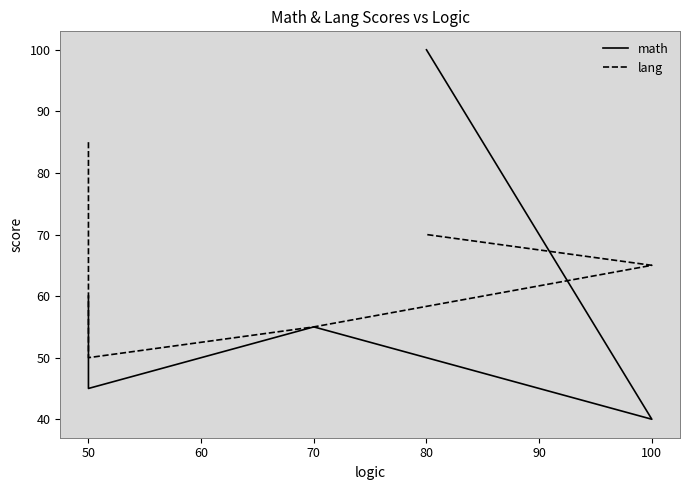

List the series in order of their peak value, highest first.

math, lang